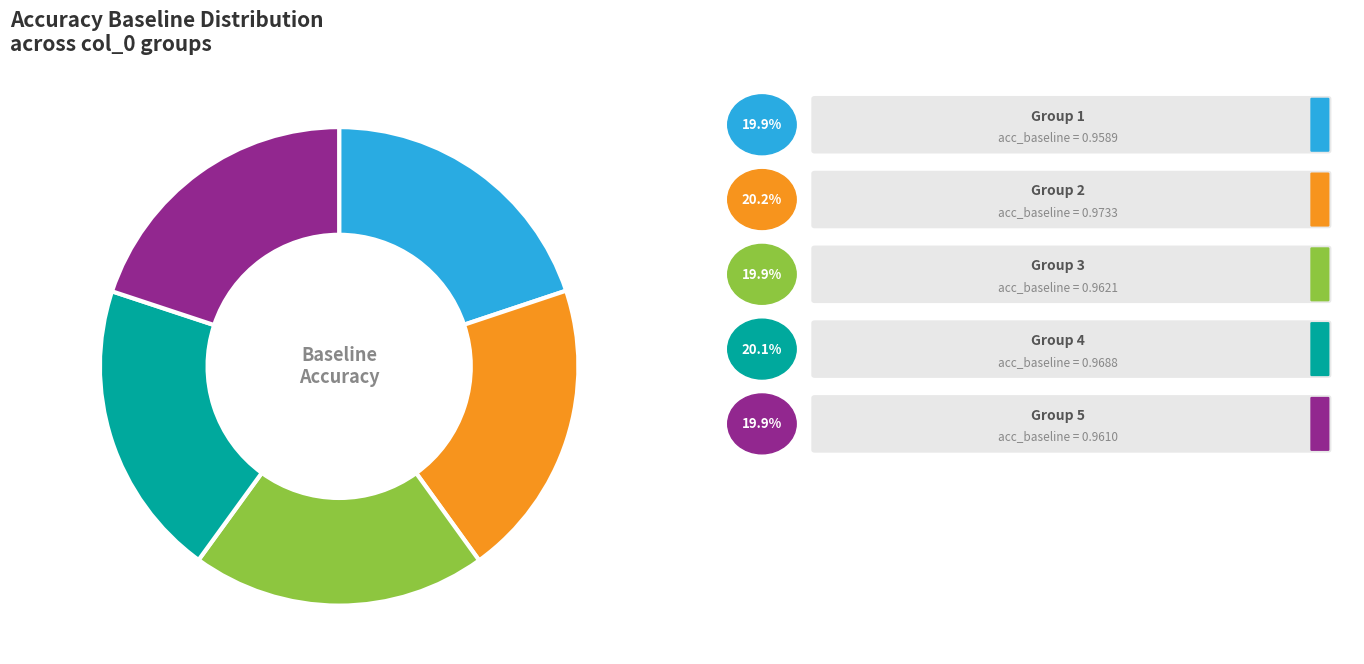

Is there any slice that represents more than half of the pie?

No